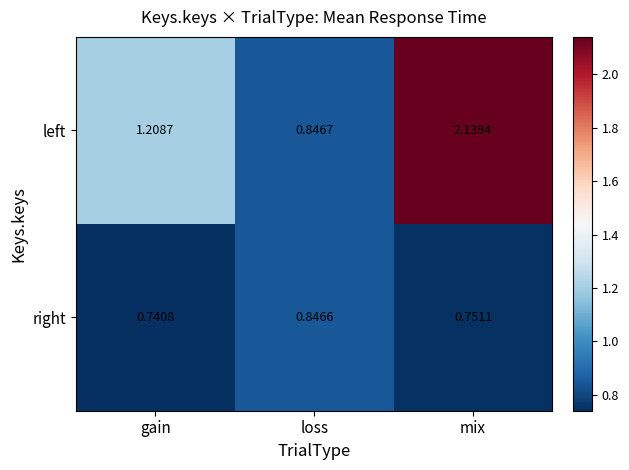

At which label is right closest to 0?

gain